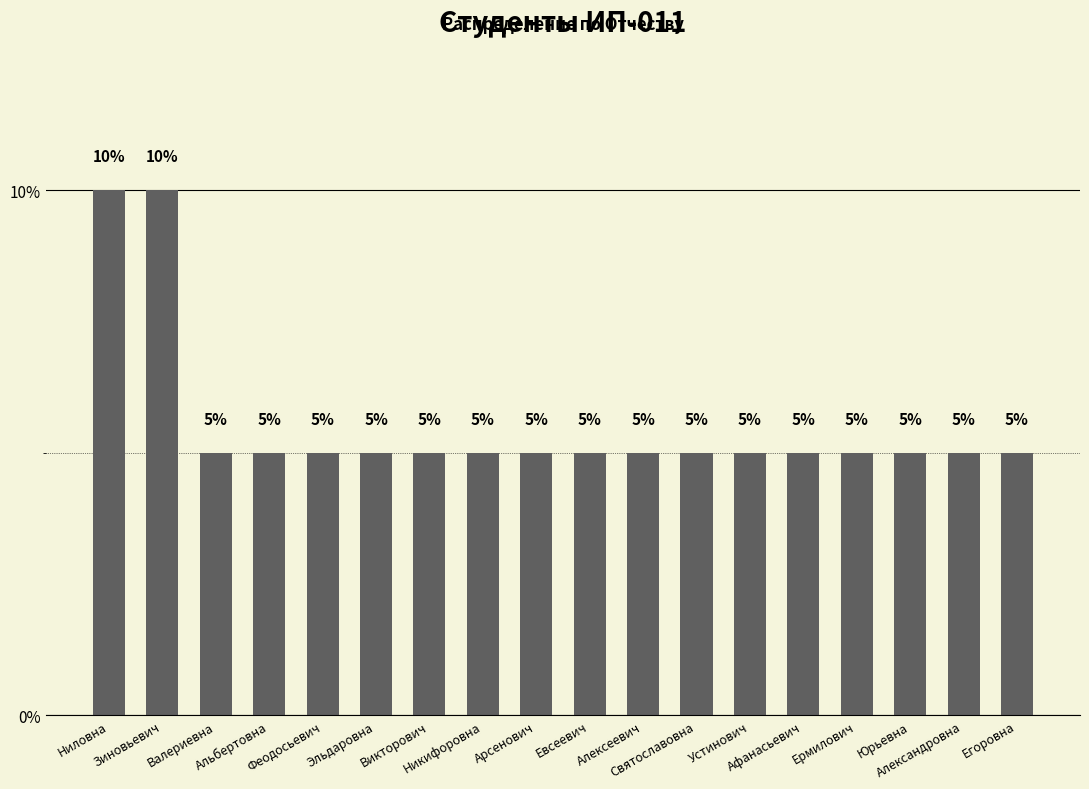

How many bars are there in total?

18